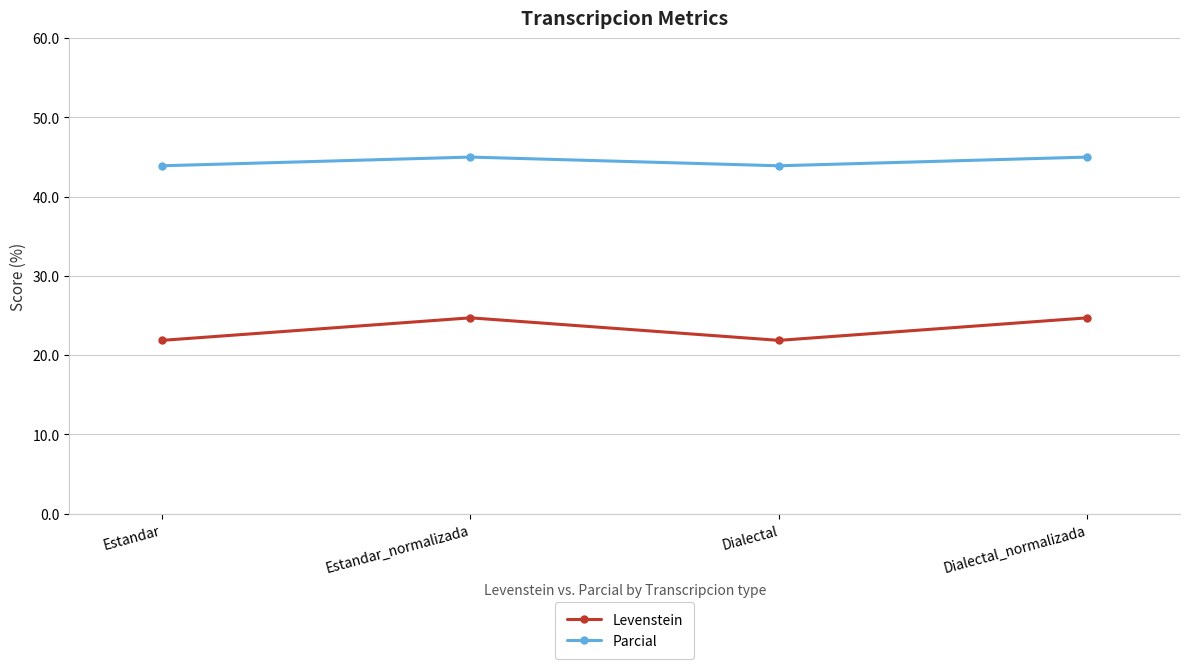

What is the maximum value shown in the chart?

45.0